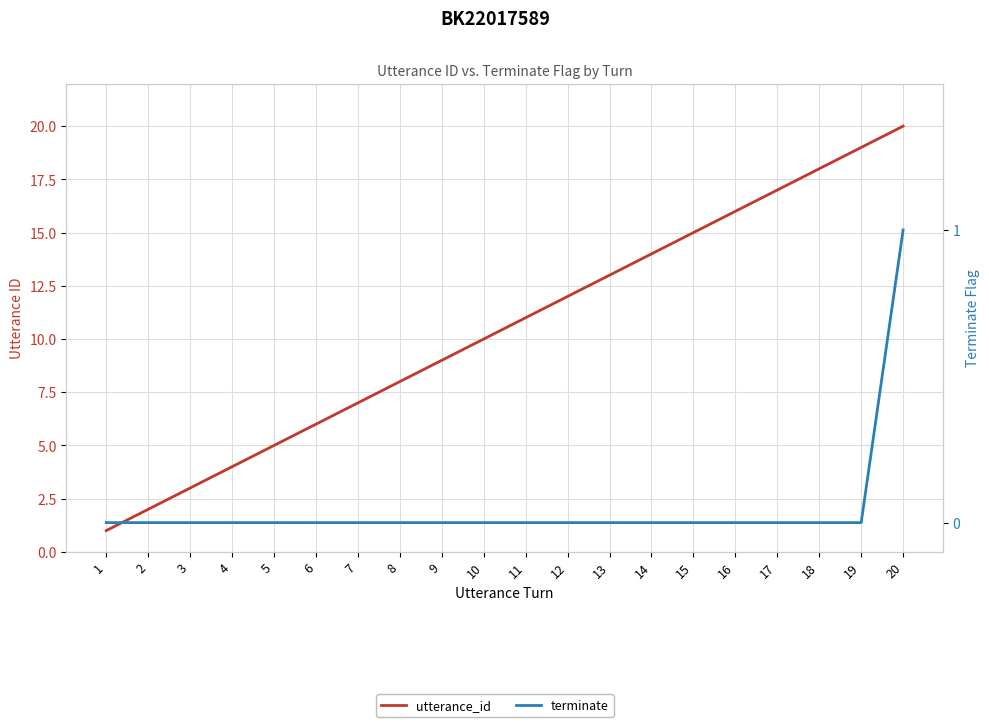

How many series are shown in this chart?

2